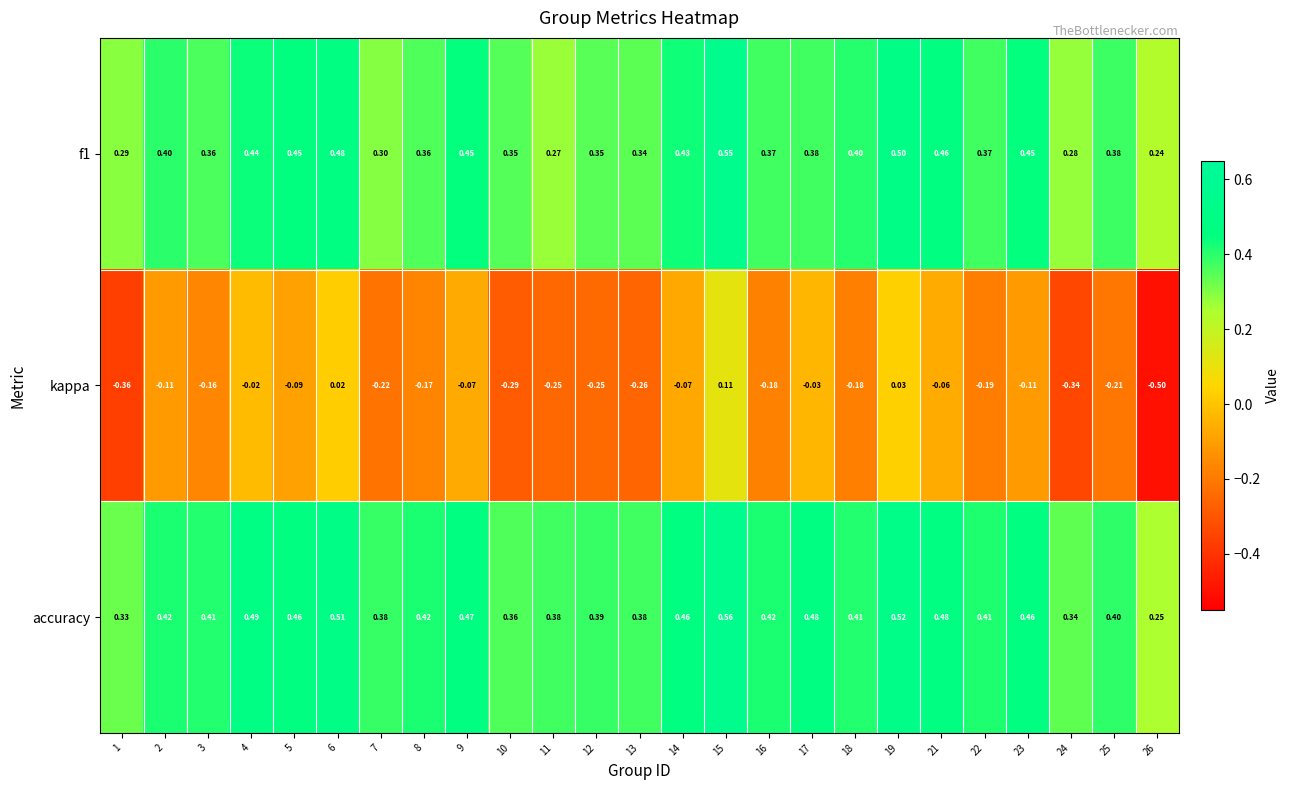

Which series has the widest spread of values?

kappa